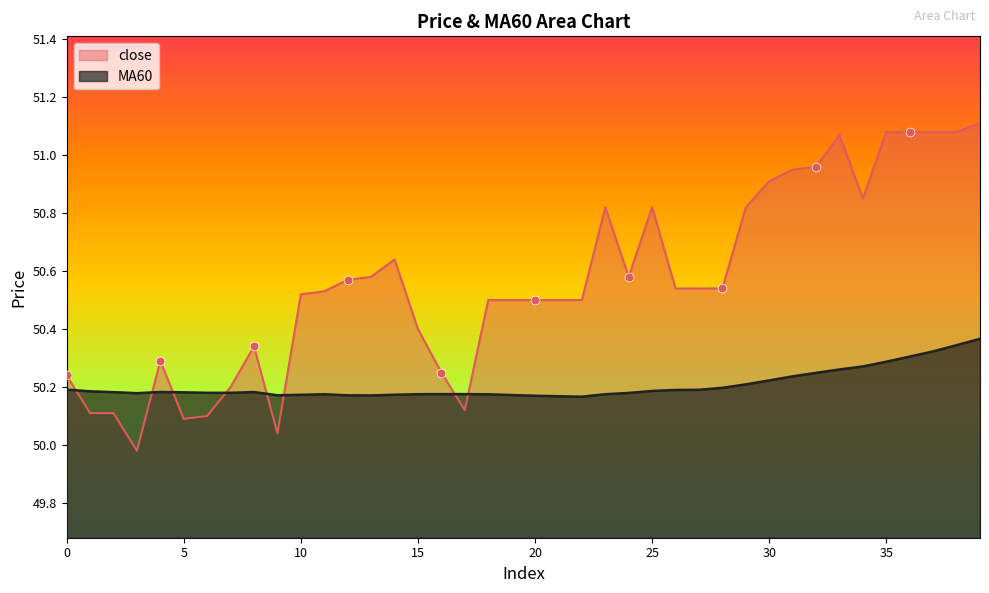

Which series has the largest total across all categories?

close